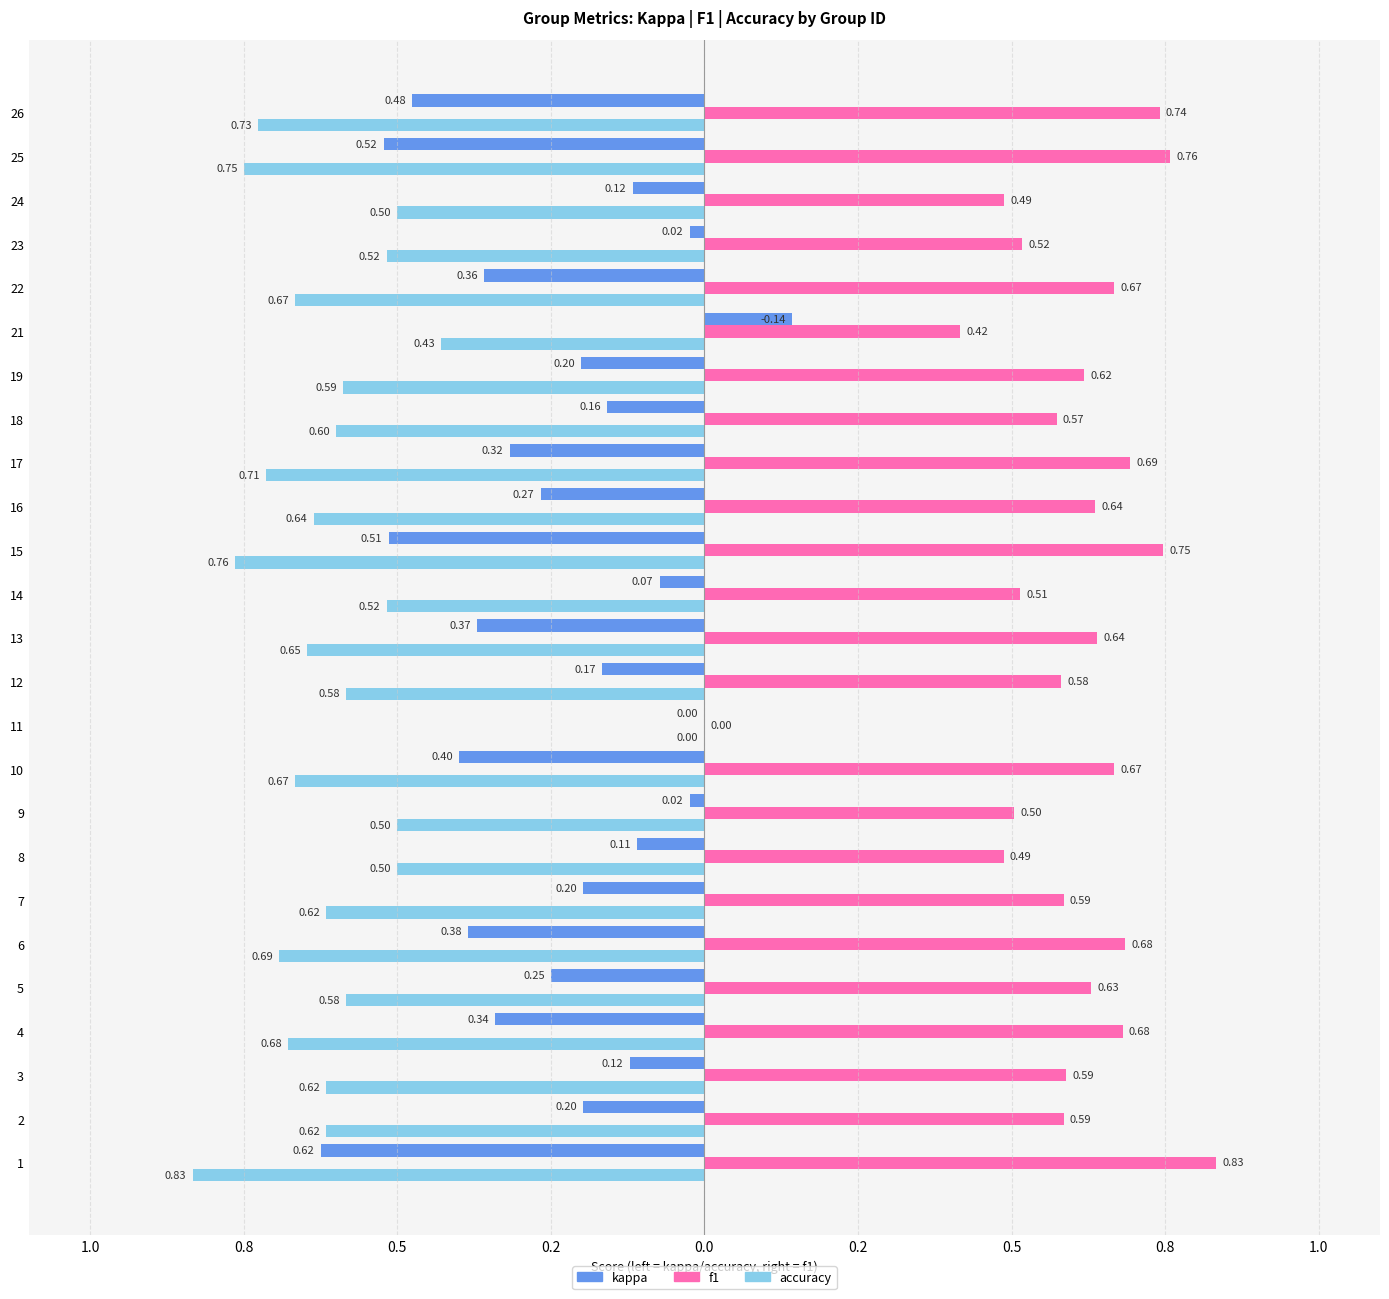

What are all the series names shown in the legend?

kappa, f1, accuracy